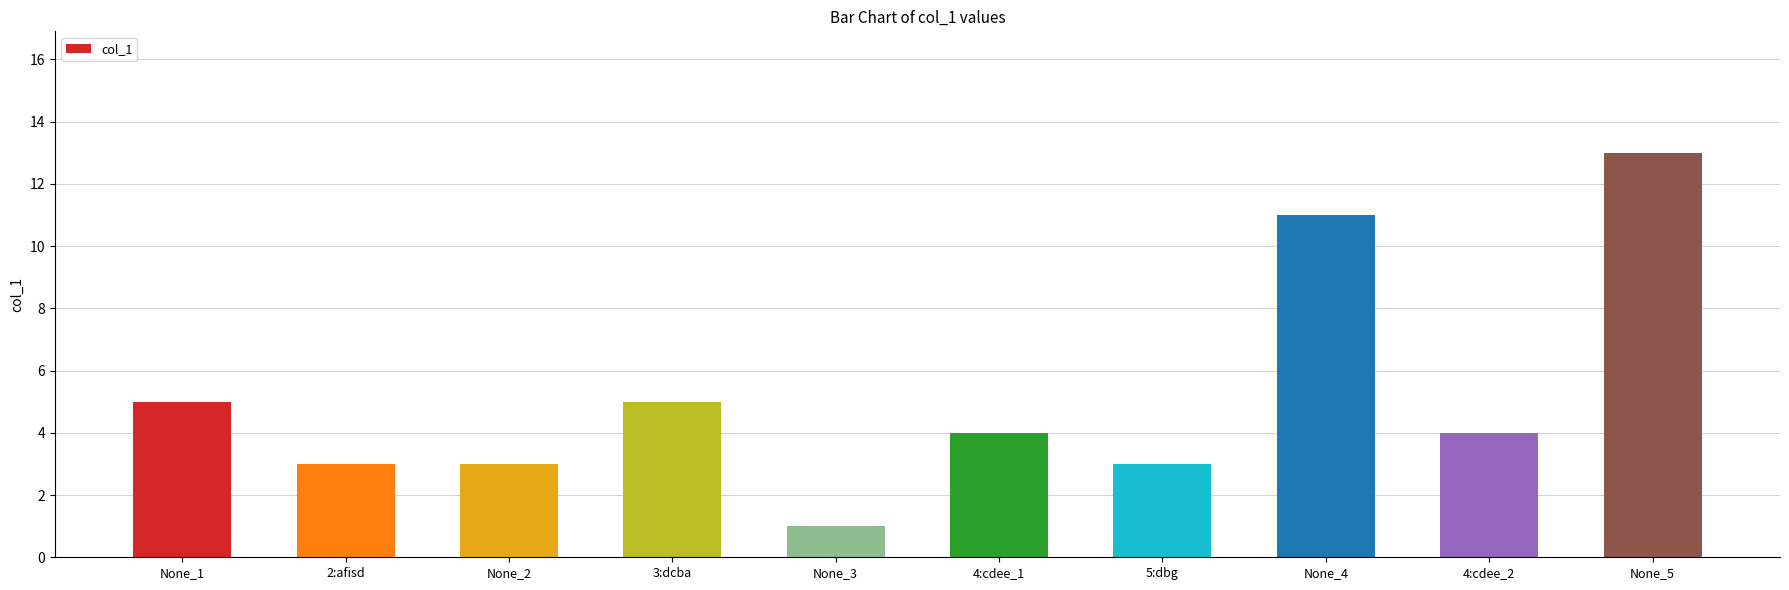

What is the difference between the maximum and minimum values?

12